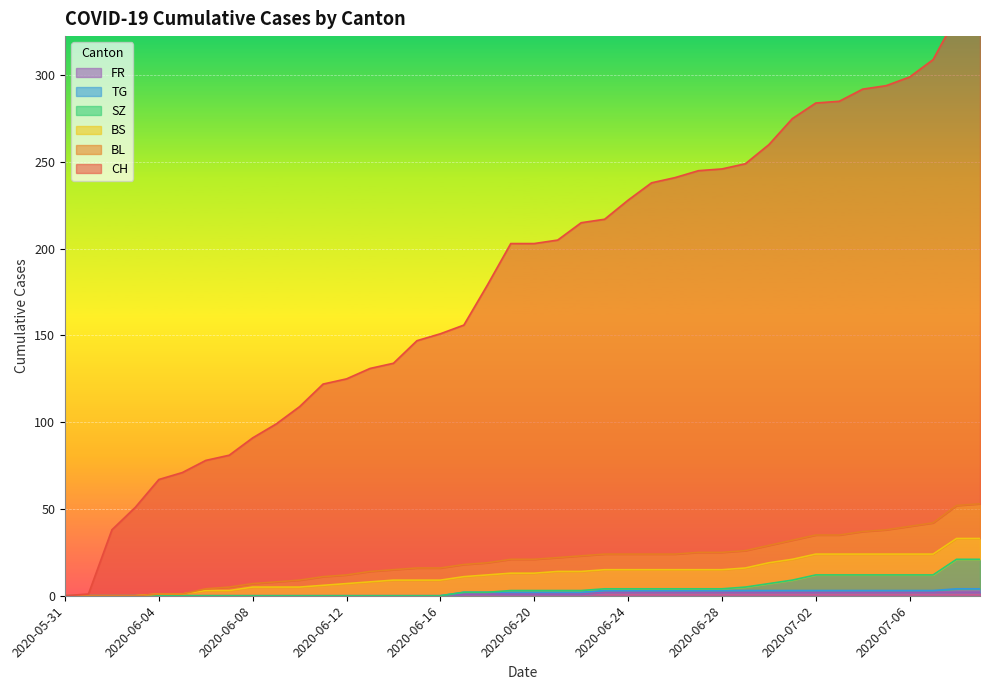

Which label corresponds to the smallest value in the chart?

2020-05-31